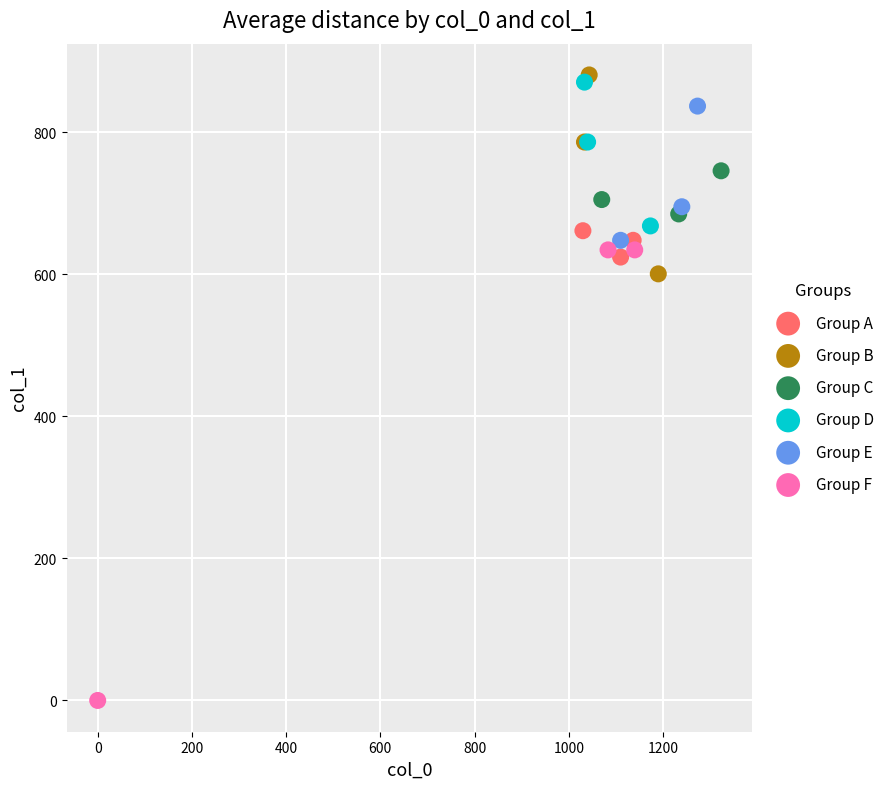

Which series contains the lowest Y value?

Group F